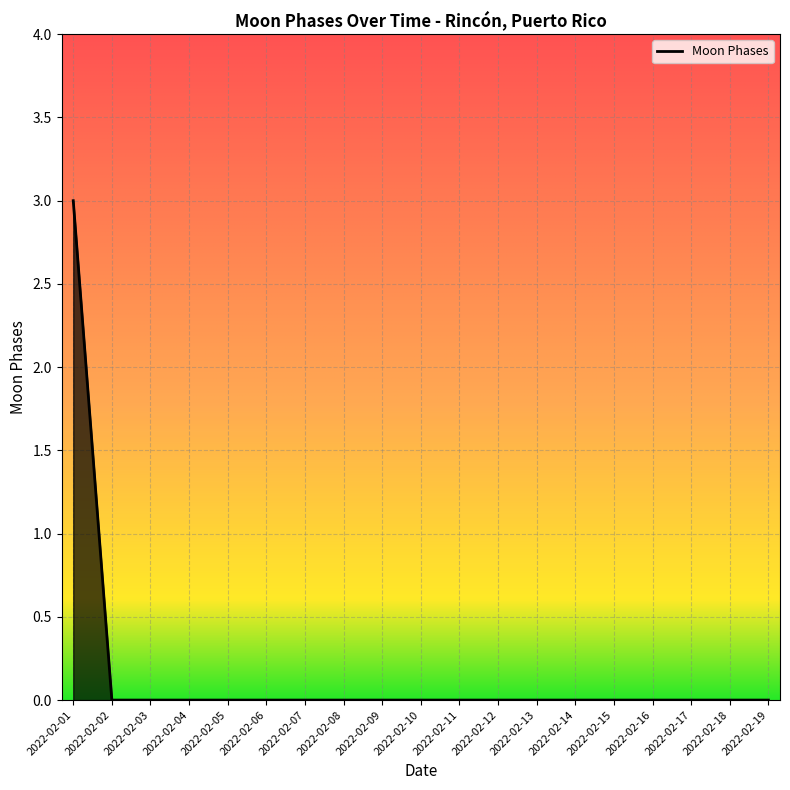

Is it true that the value at 2022-02-03 is 0?

True